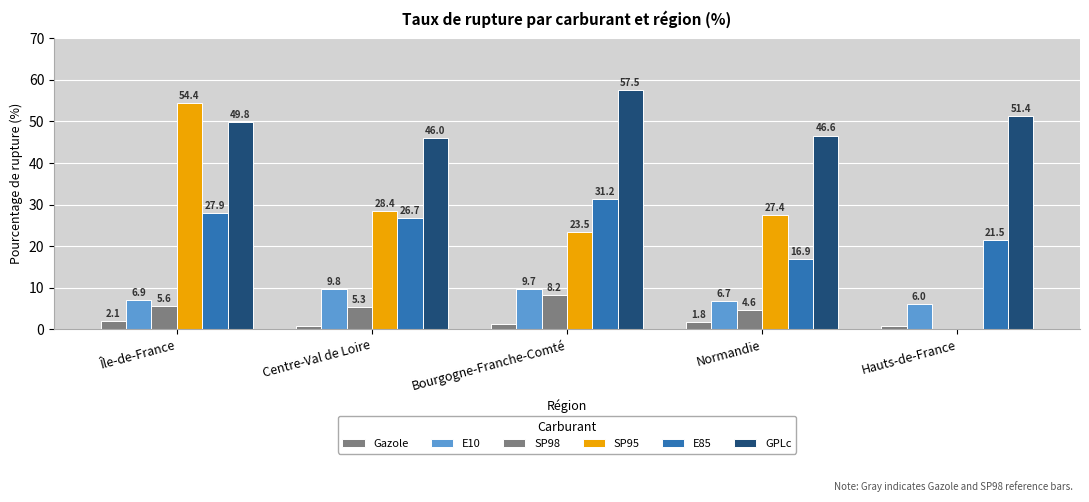

What is the maximum value shown in the chart?

57.5